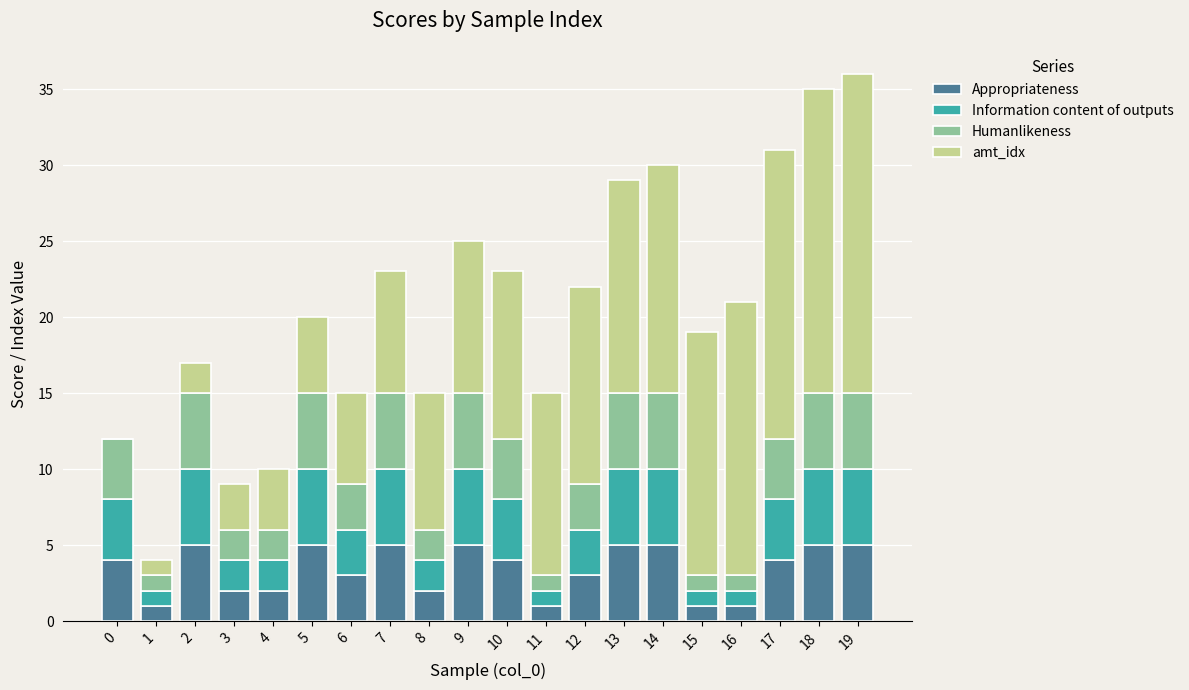

Is it true that Appropriateness equals 3 at 13?

False